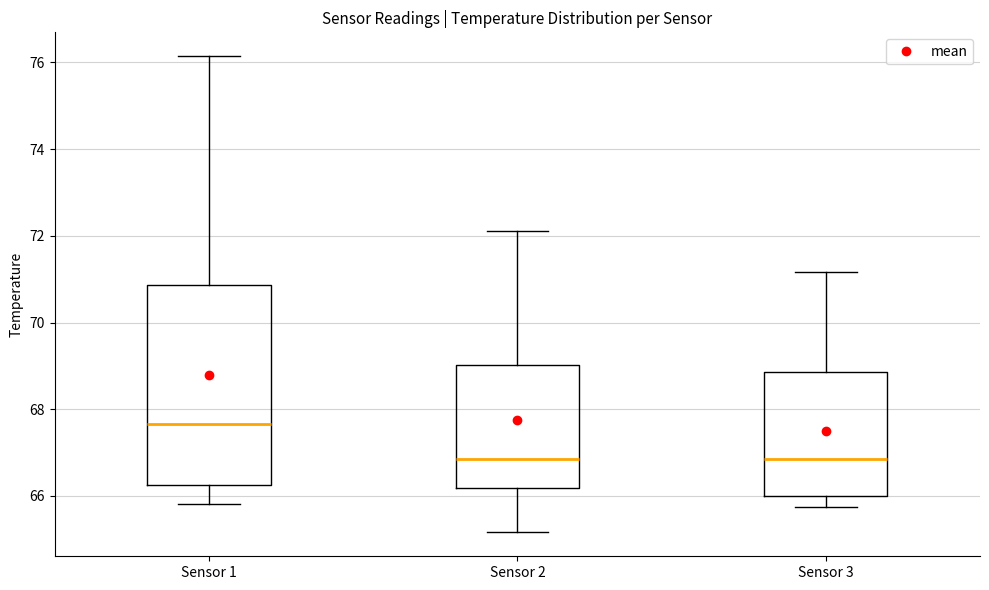

Where is the lower edge of the box for Sensor 1 on the y-axis? The values are not printed on the chart, so give them approximately, as read against the axis.

66.2